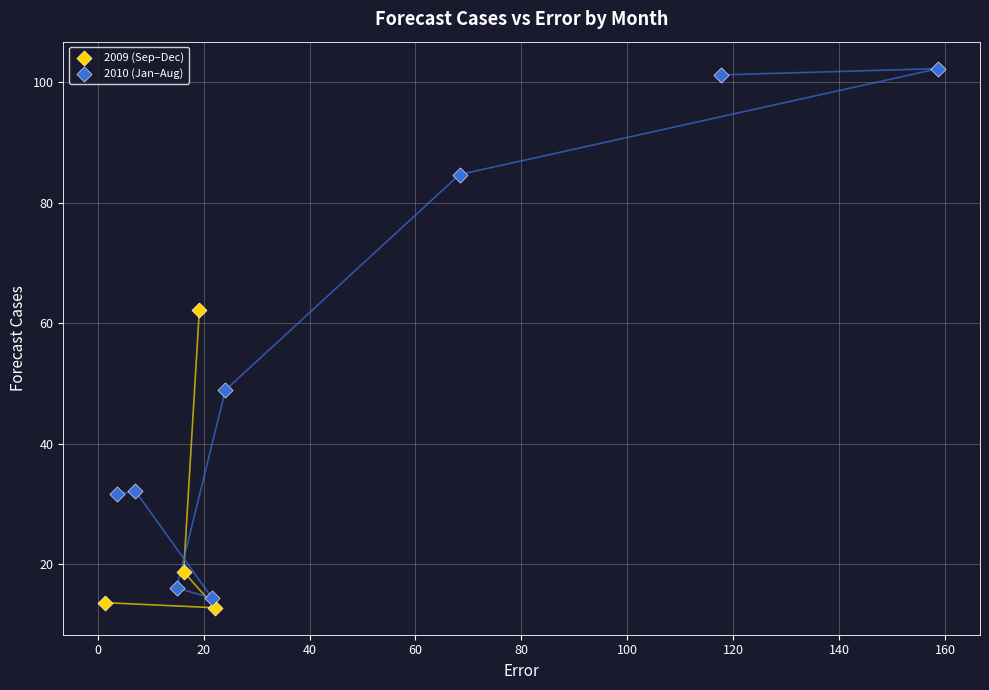

Which series has the widest spread of Y values?

2010 (Jan–Aug)